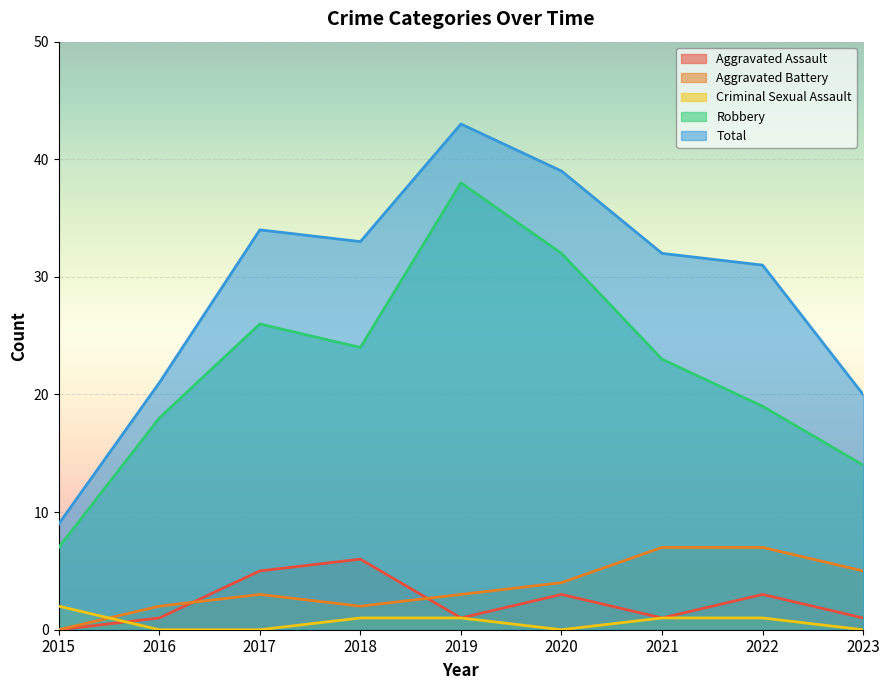

List the labels in order of Robbery value, smallest first.

2015, 2023, 2016, 2022, 2021, 2018, 2017, 2020, 2019